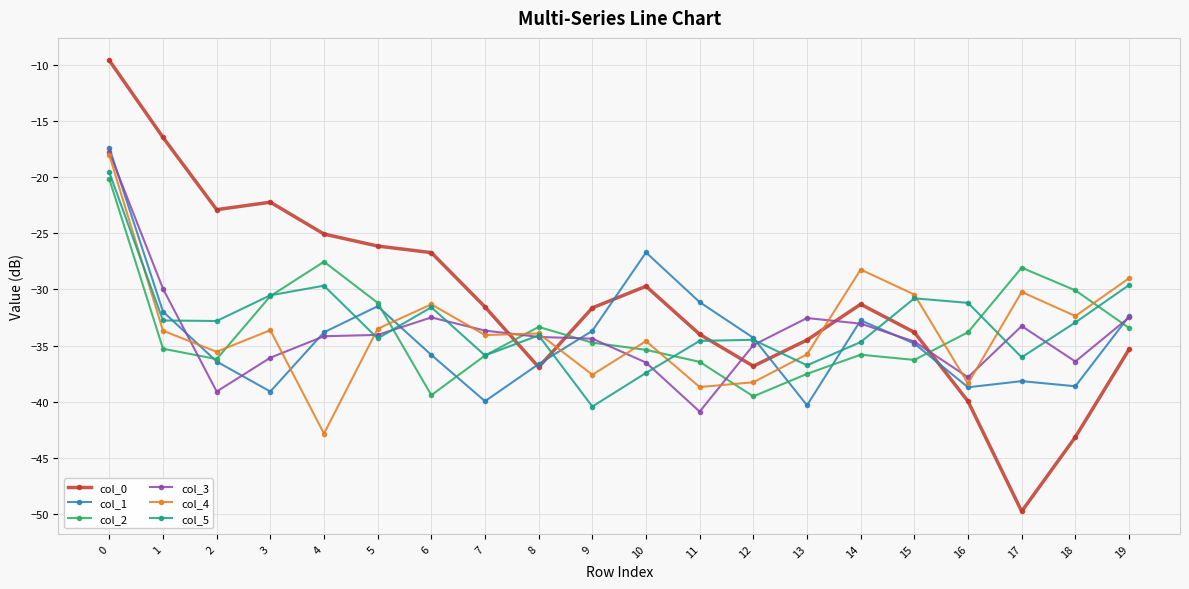

What is the total value across all series at 11?

-215.7